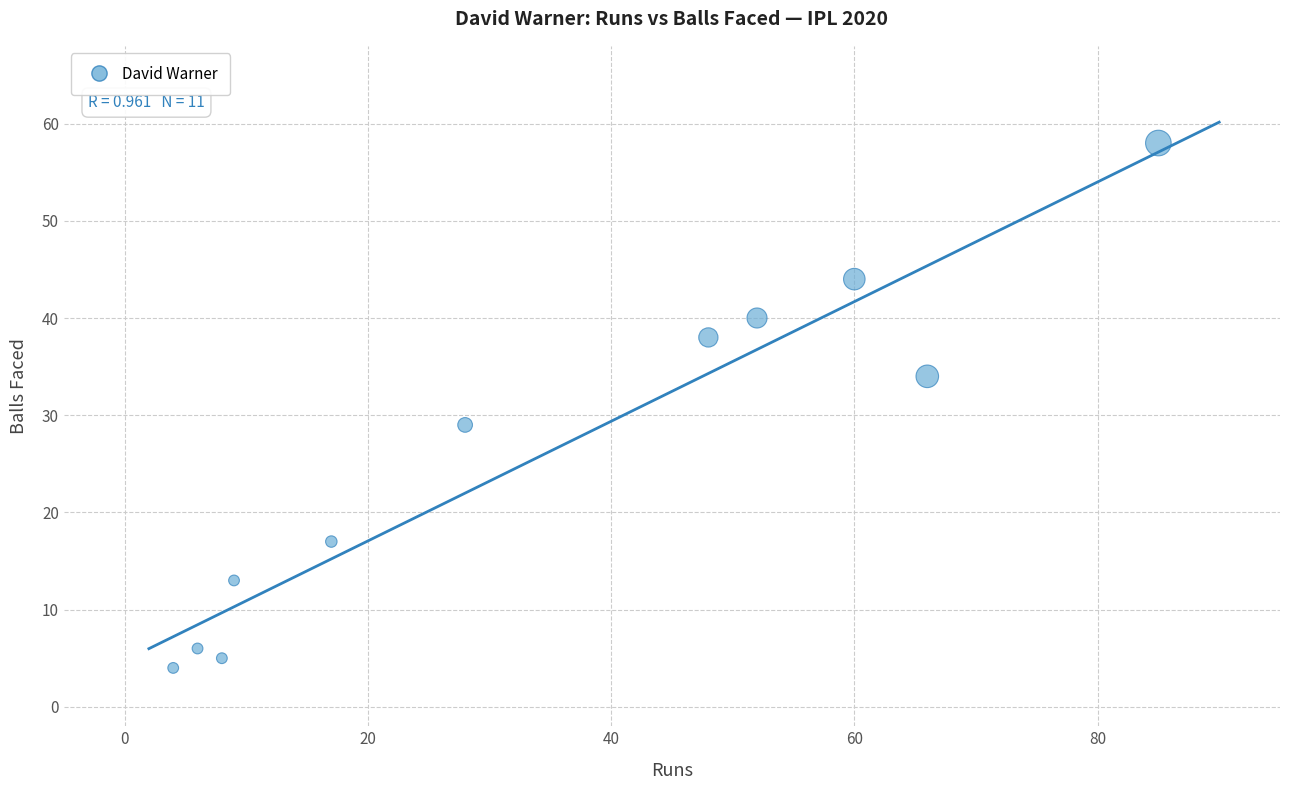

What is the average Y value?

26